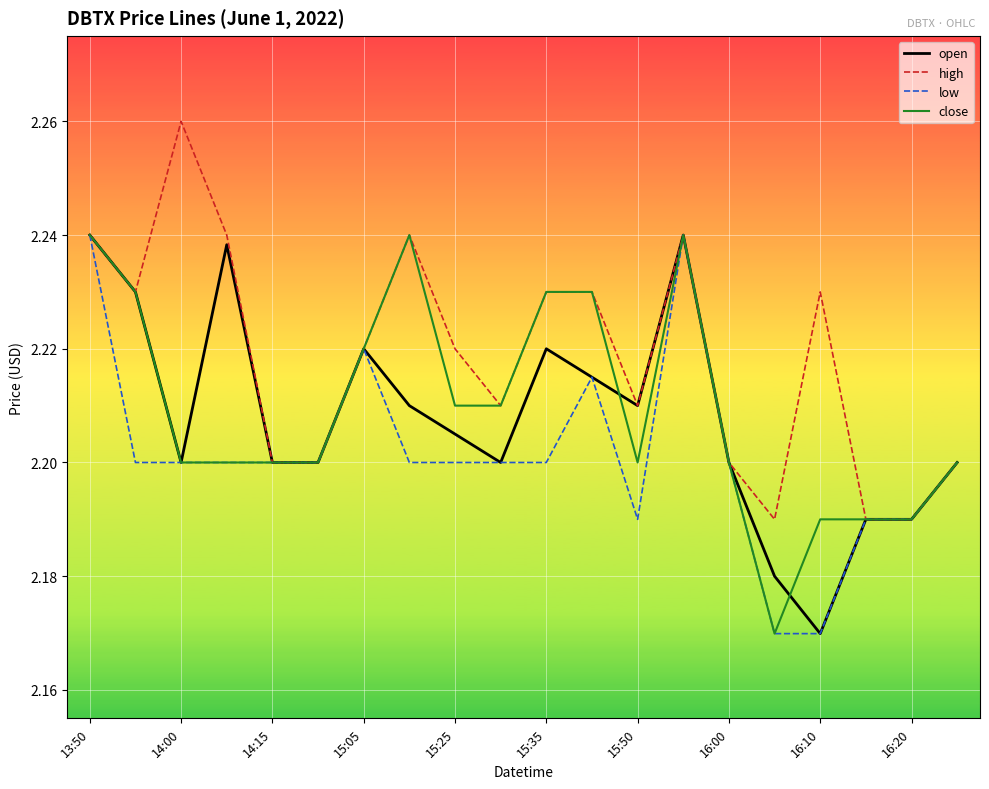

Which series has the largest total across all categories?

high